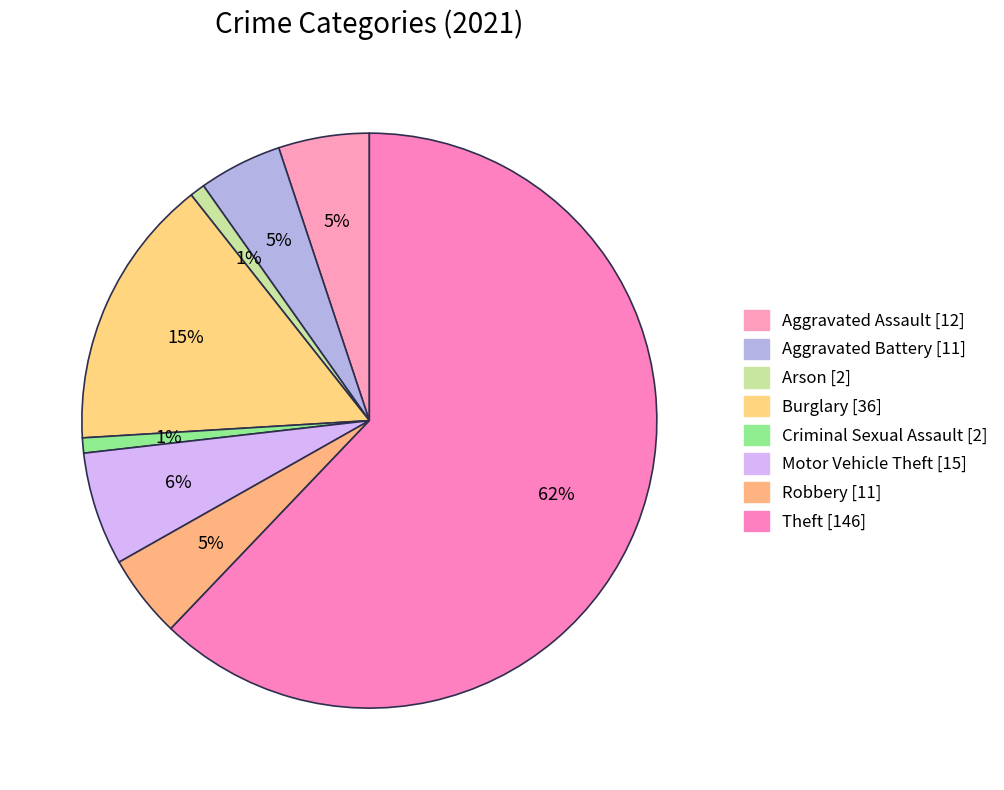

How many slices are in this pie chart?

8